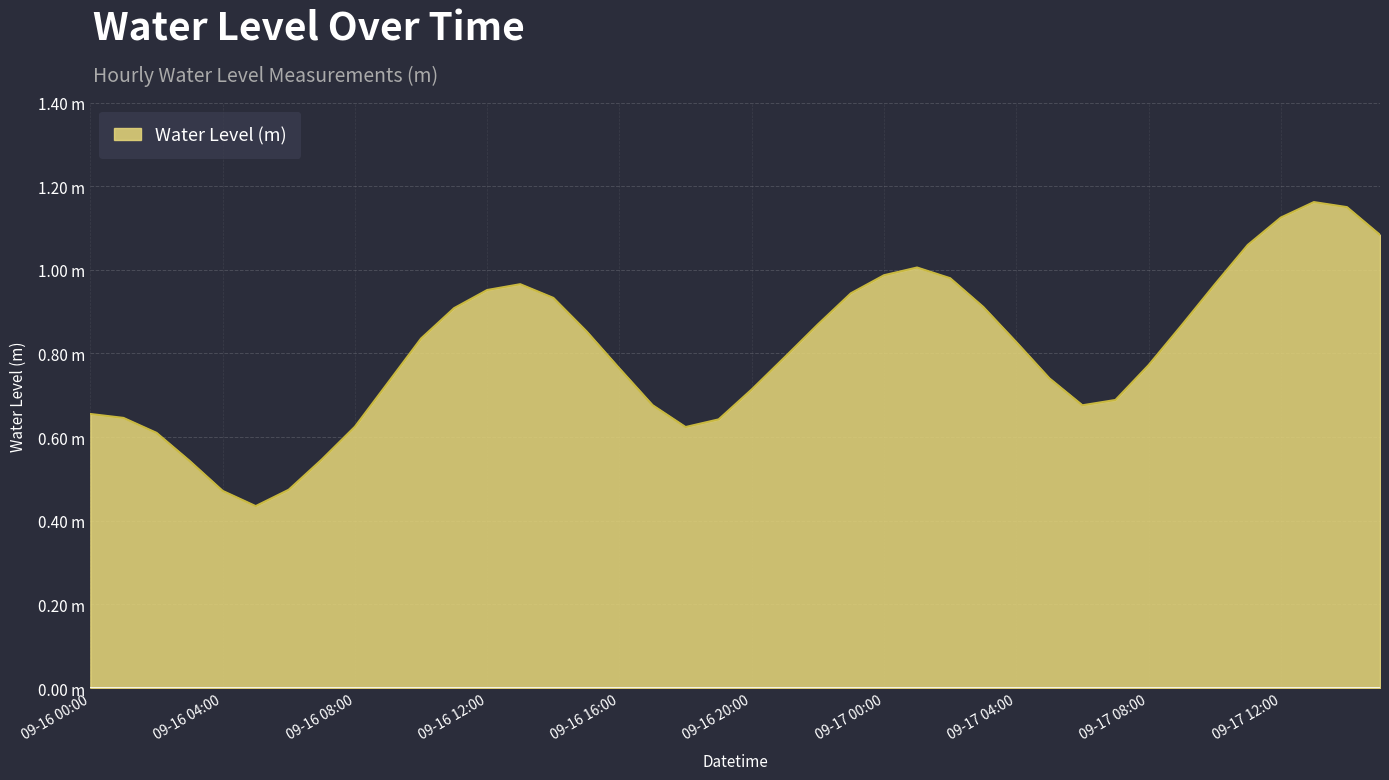

Is this an area chart (filled region under the line)?

Yes